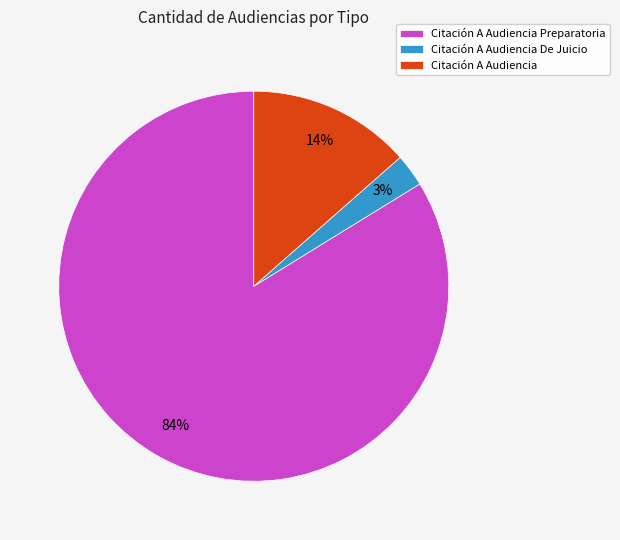

Does Citación A Audiencia represent more than half of the total?

No